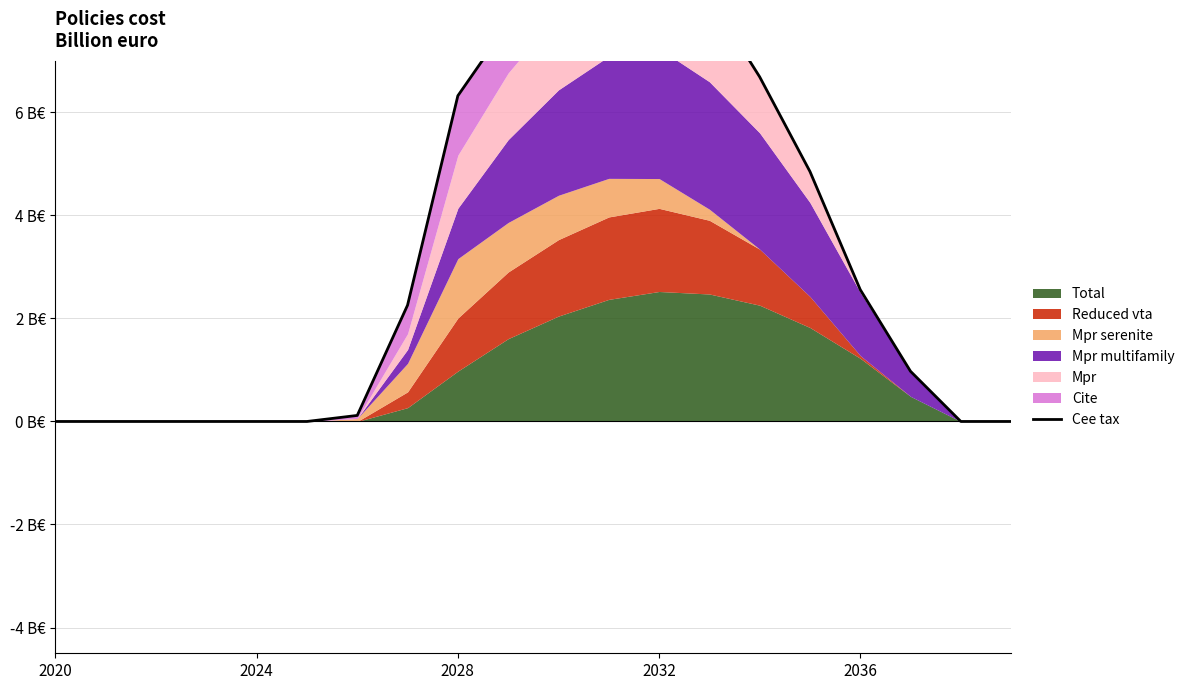

Which category has the highest value across all series?

11